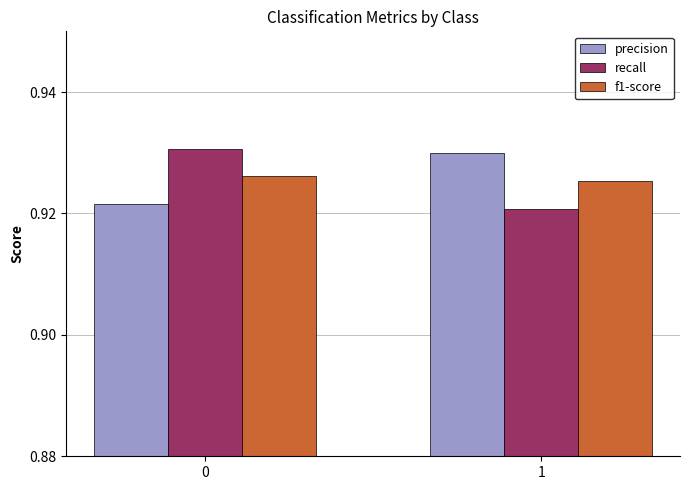

Rank the series at 0 from lowest to highest value.

precision, f1-score, recall